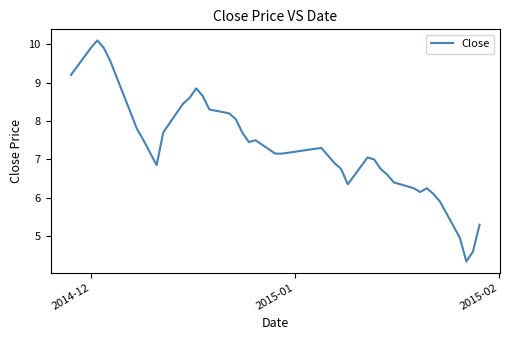

What is the greatest value displayed?

10.1